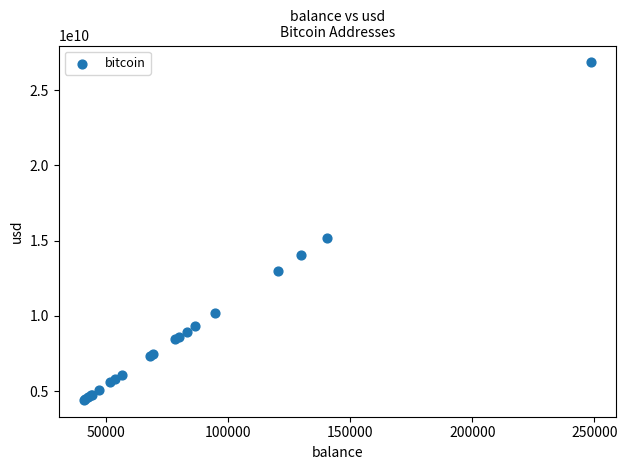

What Y value in the scatter plot is closest to 15634084899?

15178847939.5